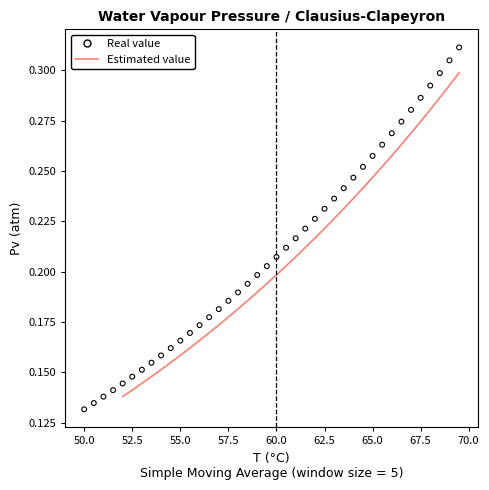

What is the change in value from 51.5 to 65?

+0.1